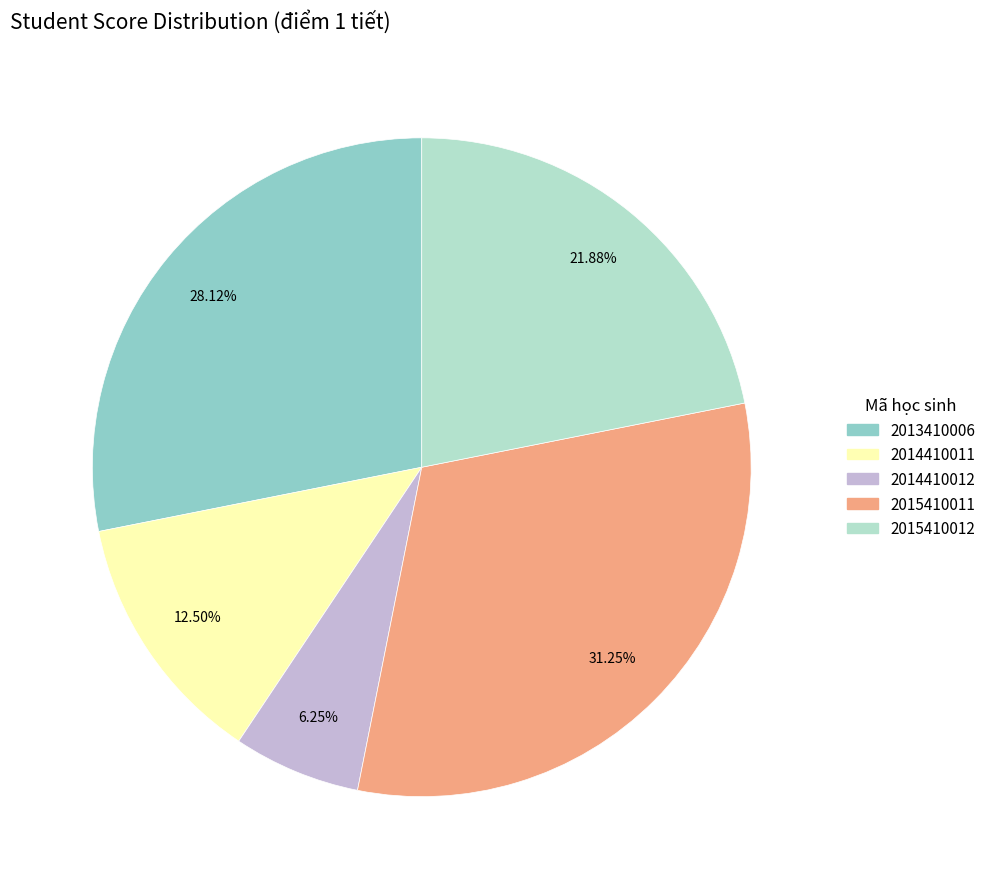

How many slices are in this pie chart?

5